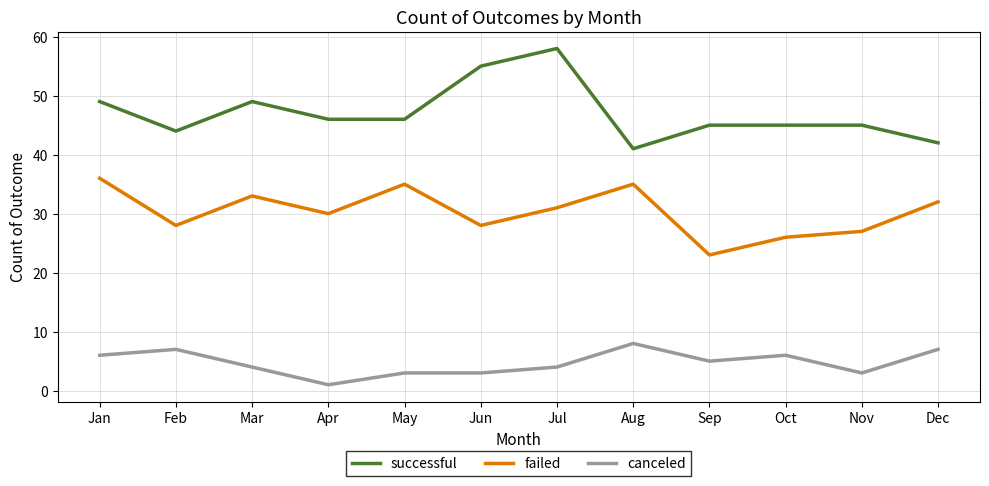

At which category is the sum across all series the highest?

Jul